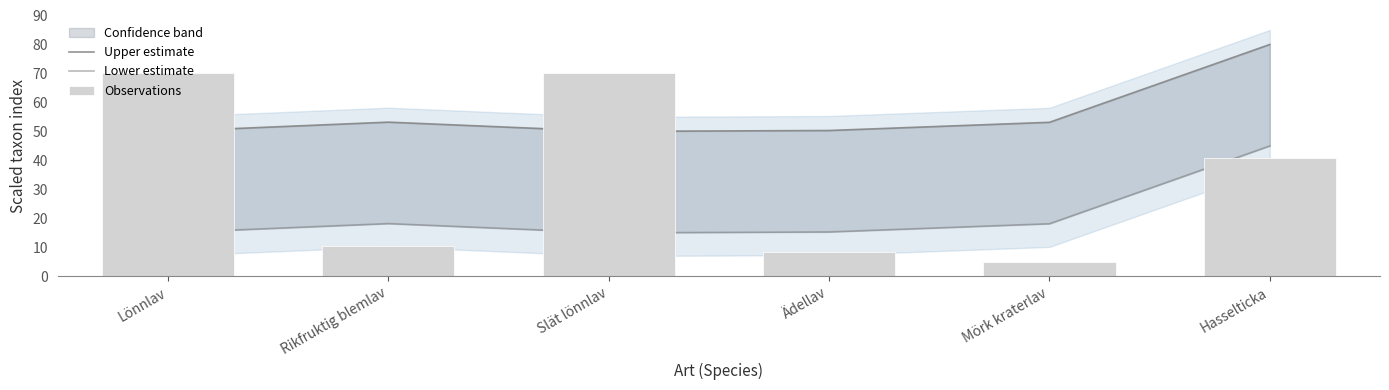

What are all the series names shown in the legend?

Upper estimate, Lower estimate, Observations